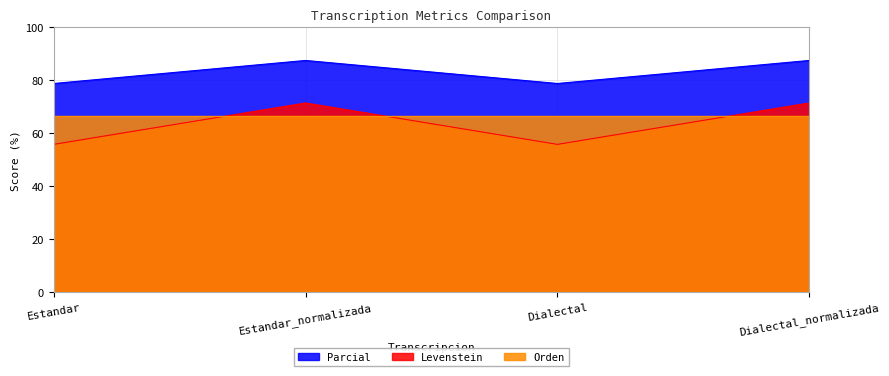

List the labels in order of Levenstein value, largest first.

Estandar_normalizada, Dialectal_normalizada, Estandar, Dialectal